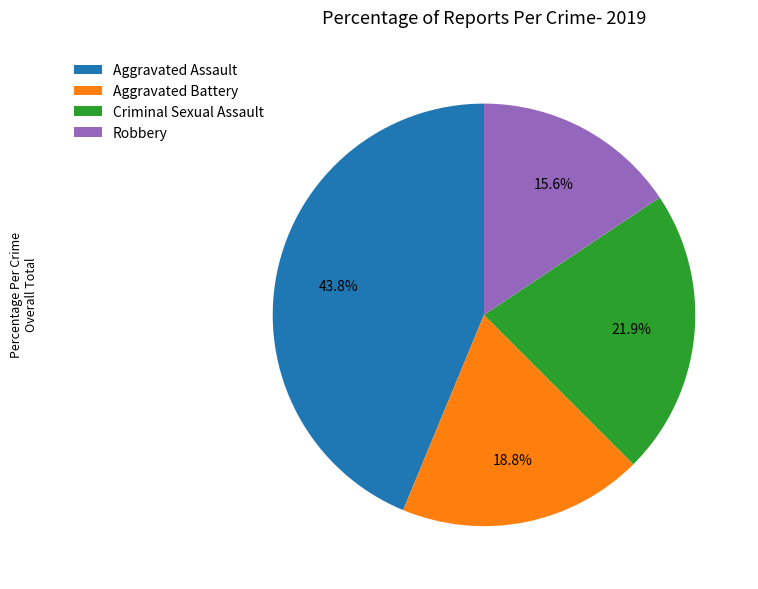

Combined, do Robbery and Aggravated Assault account for over 50%?

Yes